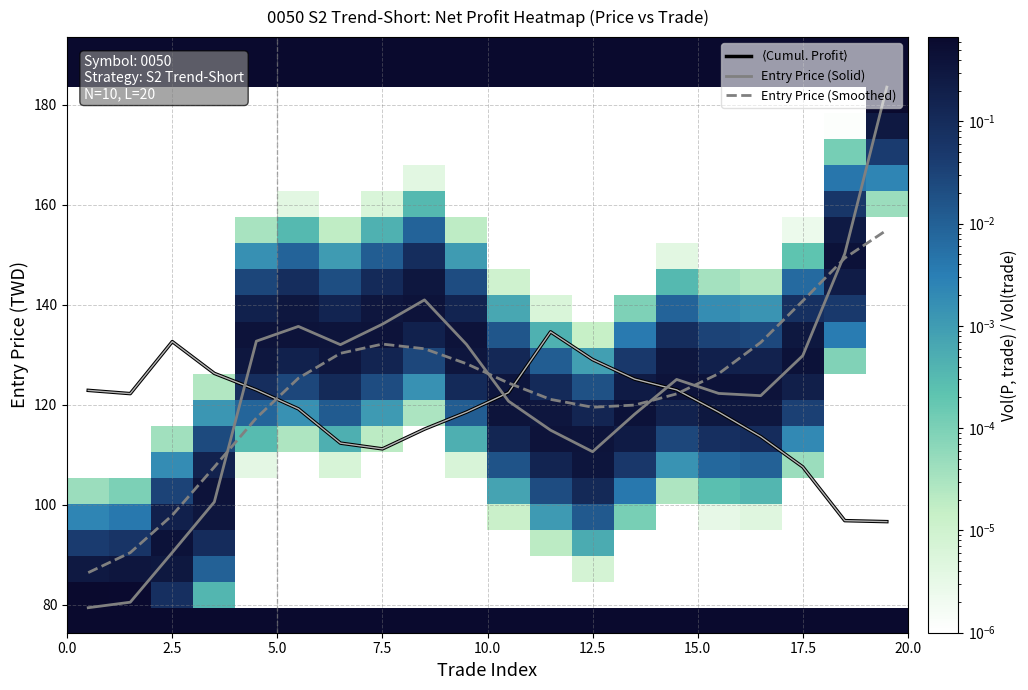

Is it true that Entry Price (Solid) equals 90.5 at 2.5?

True